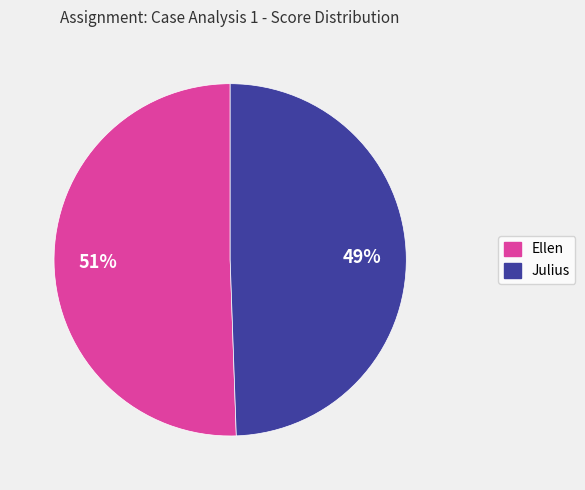

The Ellen slice represents 59% of the pie. True or false?

False